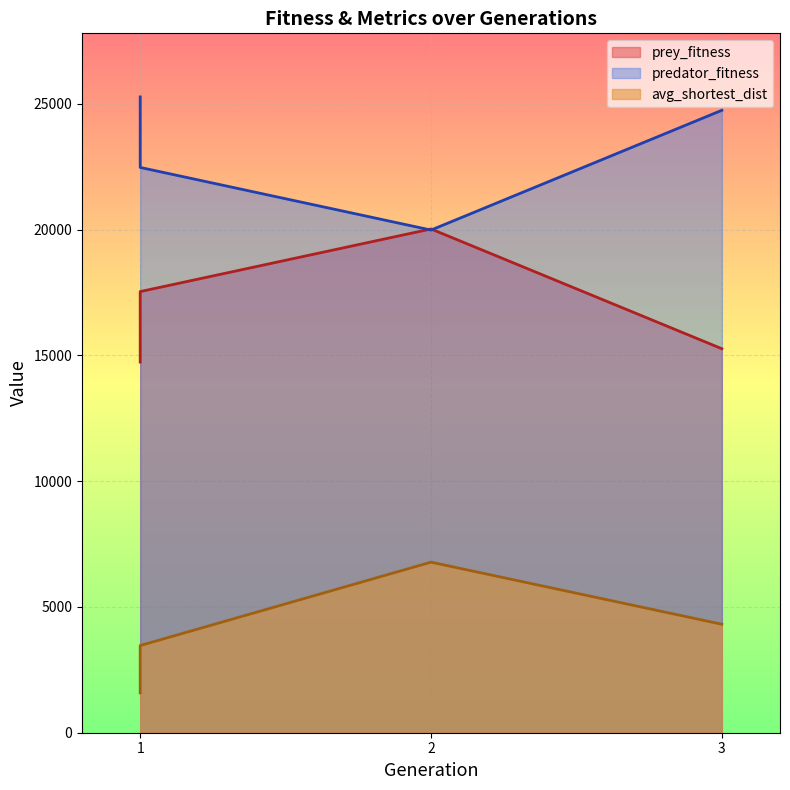

Which category has the lowest value in the avg_shortest_dist series?

1